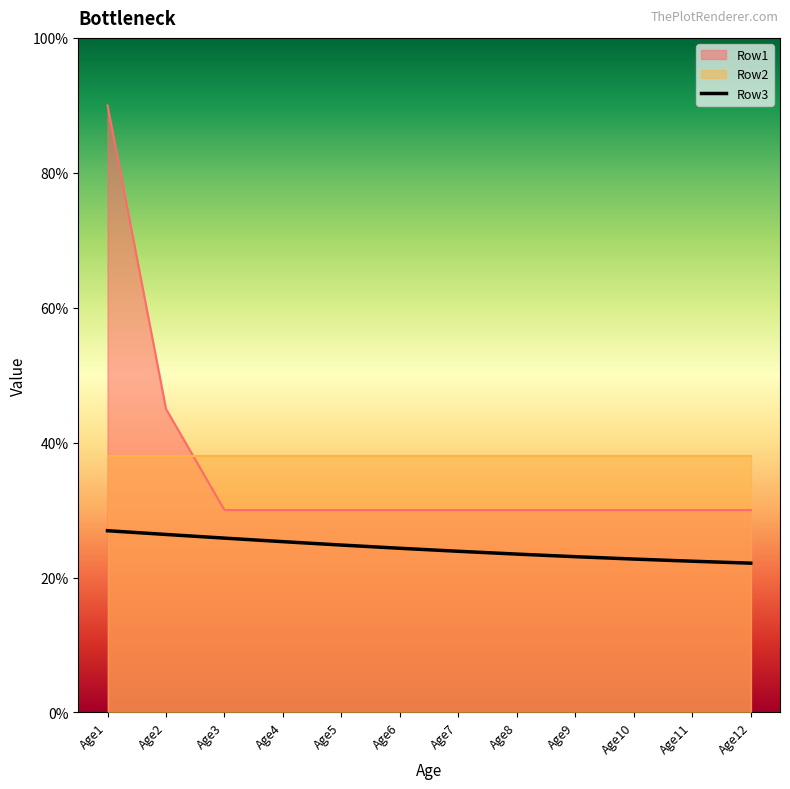

What is the minimum value shown in the chart?

0.2